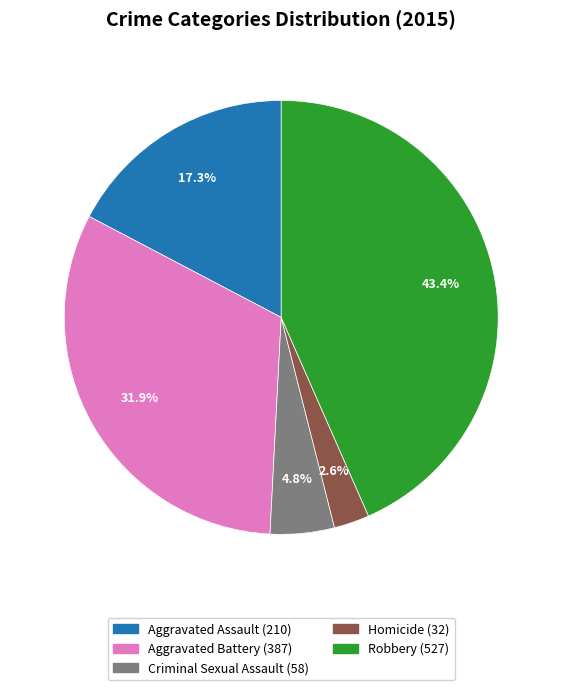

To the nearest percent, what portion does Robbery represent?

43%